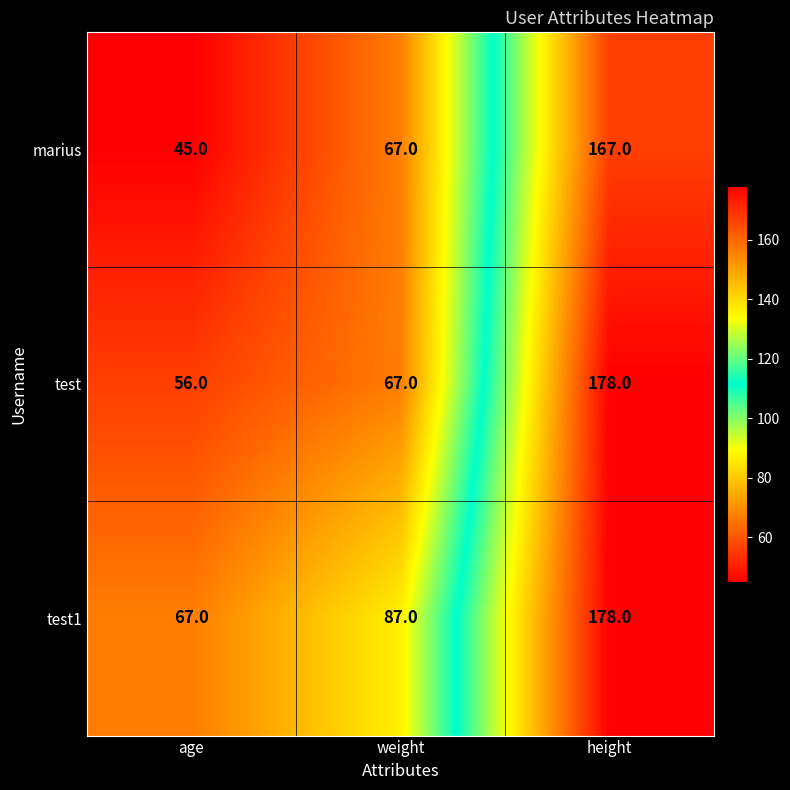

At which category does the chart reach its minimum across all series?

age